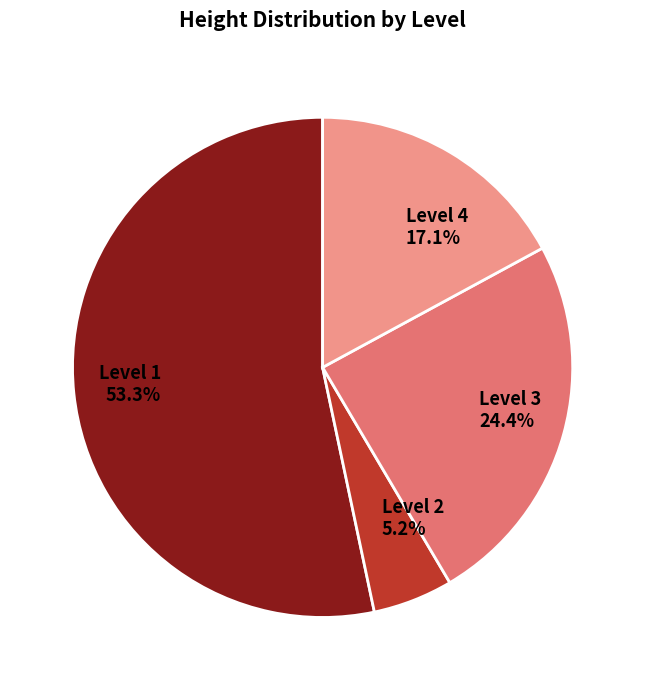

What is the majority slice?

Level 1